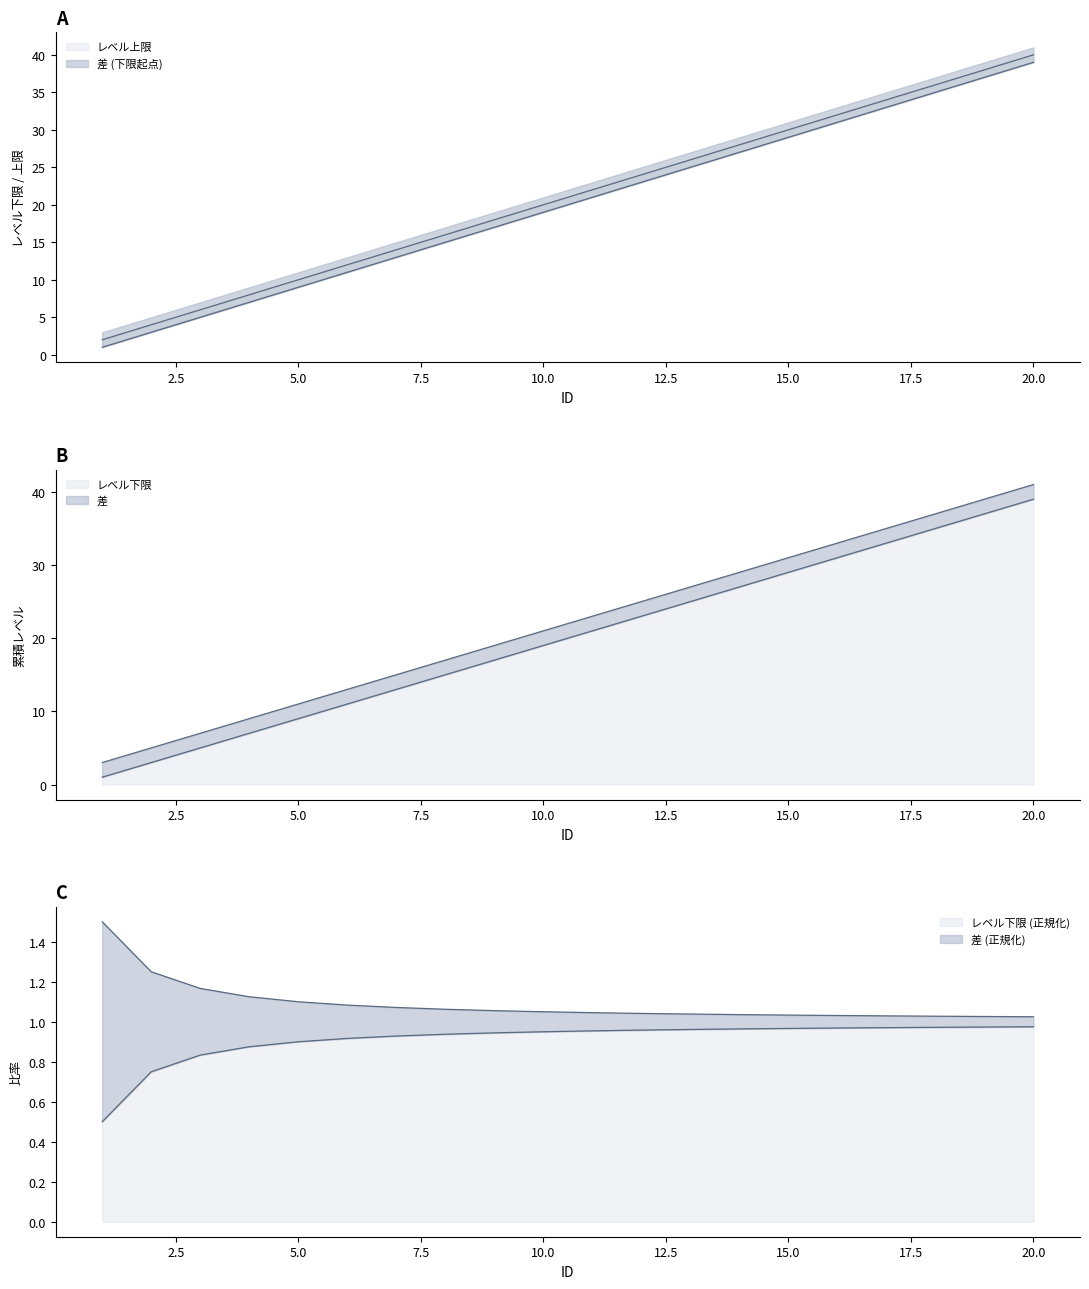

The value of レベル上限 at 20 is 59. True or false?

False